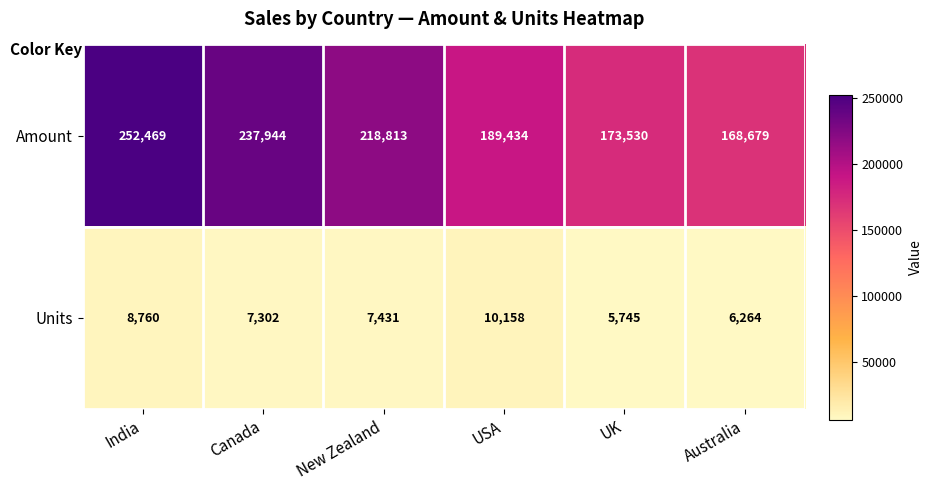

What is the approximate value of Units at New Zealand, to the nearest 50?

7450